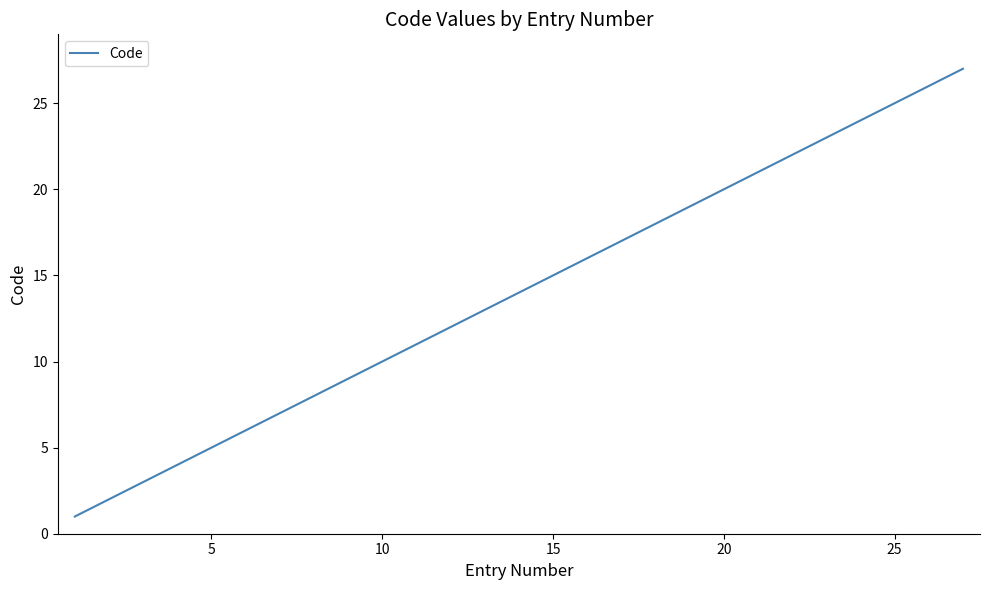

Reading left to right, what are all the values shown in this chart?

1	2	3	4	5	6	7	8	9	10	11	12	13	14	15	16	17	18	19	20	21	22	23	24	25	26	27